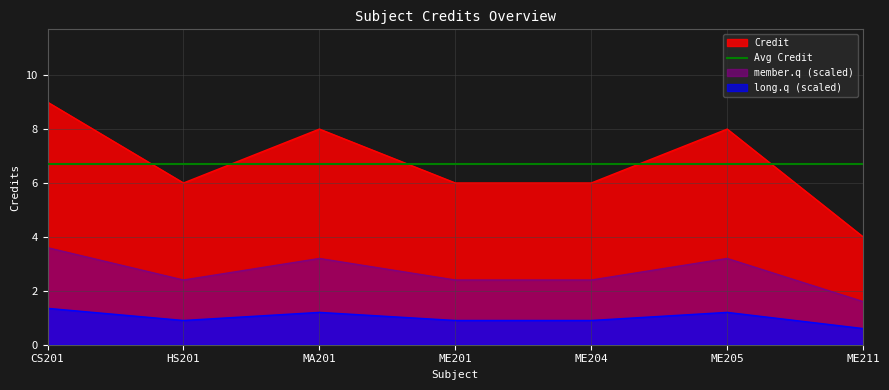

At which label is long.q (scaled) closest to 0?

ME211